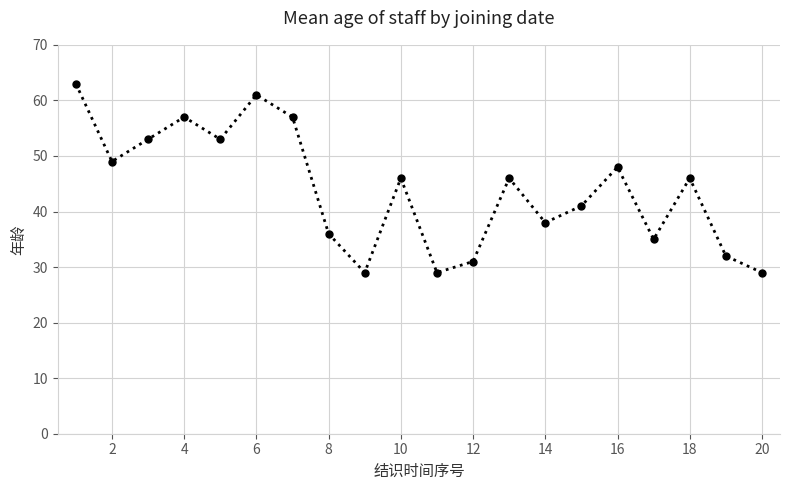

What is the sum of all values?

879